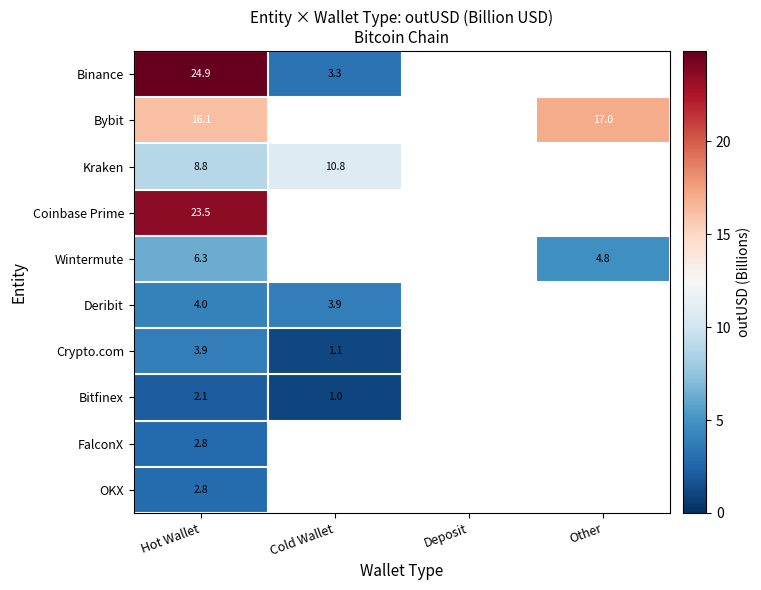

Is the value of Bybit at Other greater than the value of Binance at Cold Wallet?

Yes